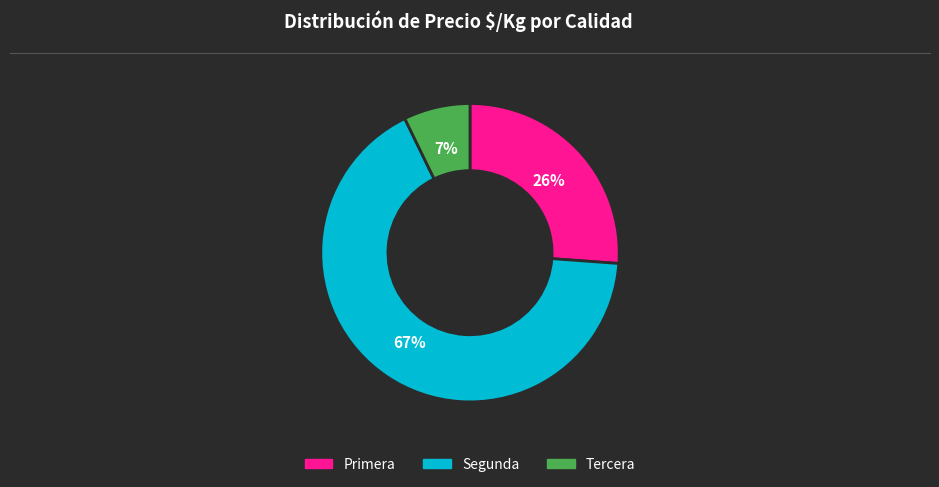

Is the sum of Tercera and Primera greater than half?

No